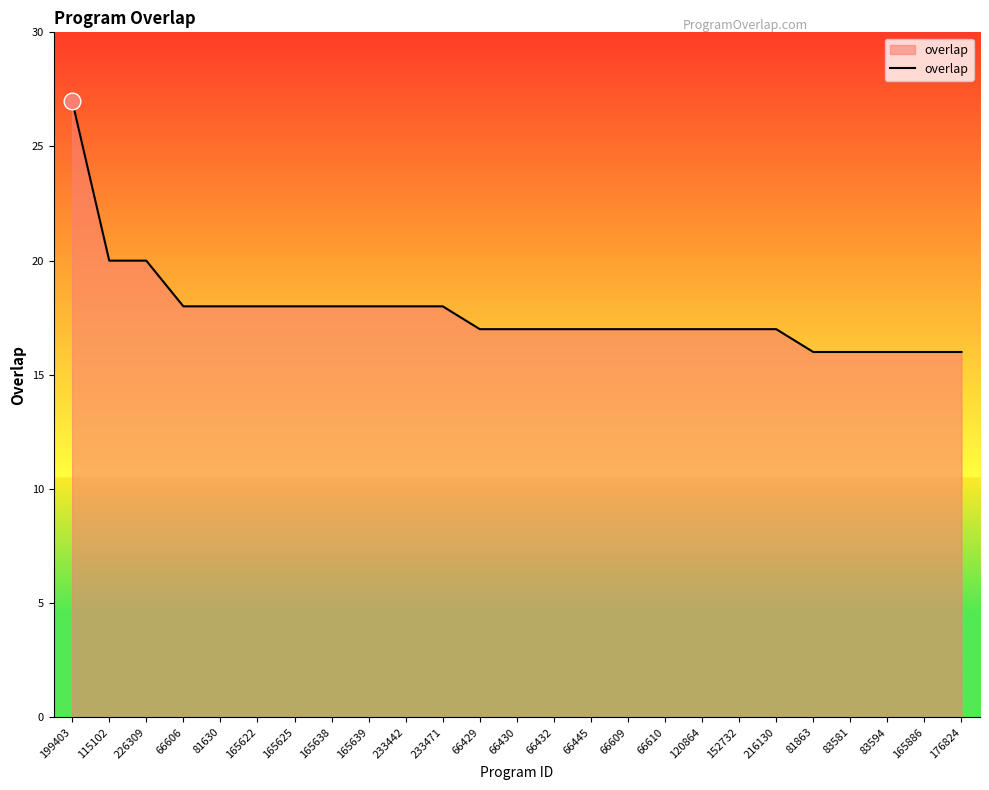

The chart shows a value of 10 at 83581. True or false?

False